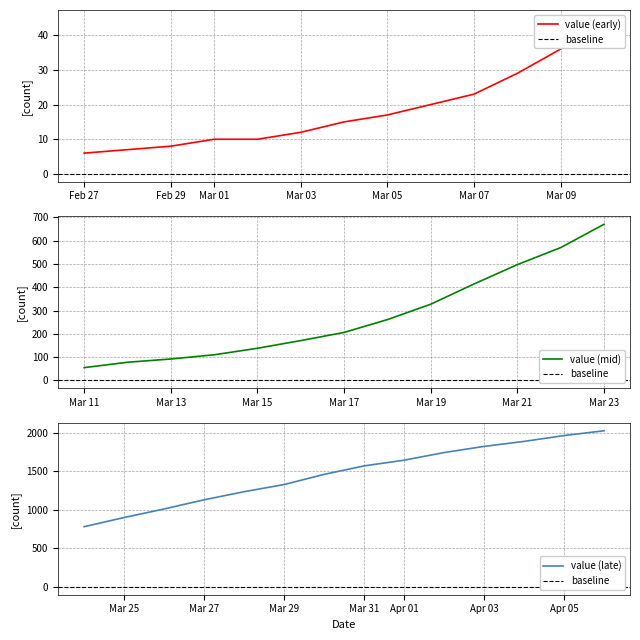

At which label is the value closest to 1016?

2020-03-26